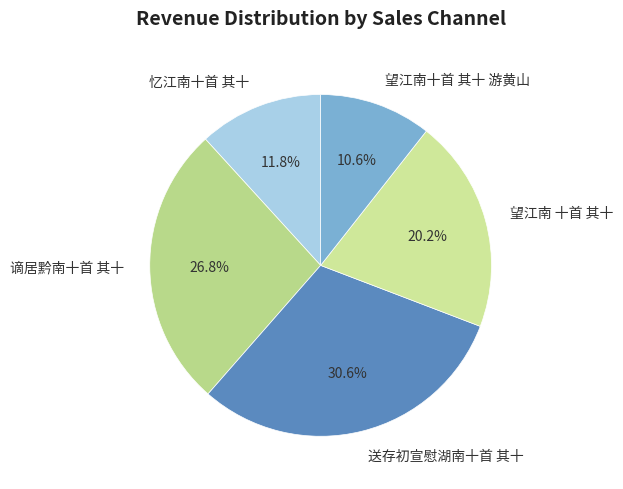

Count the number of slices in the pie.

5